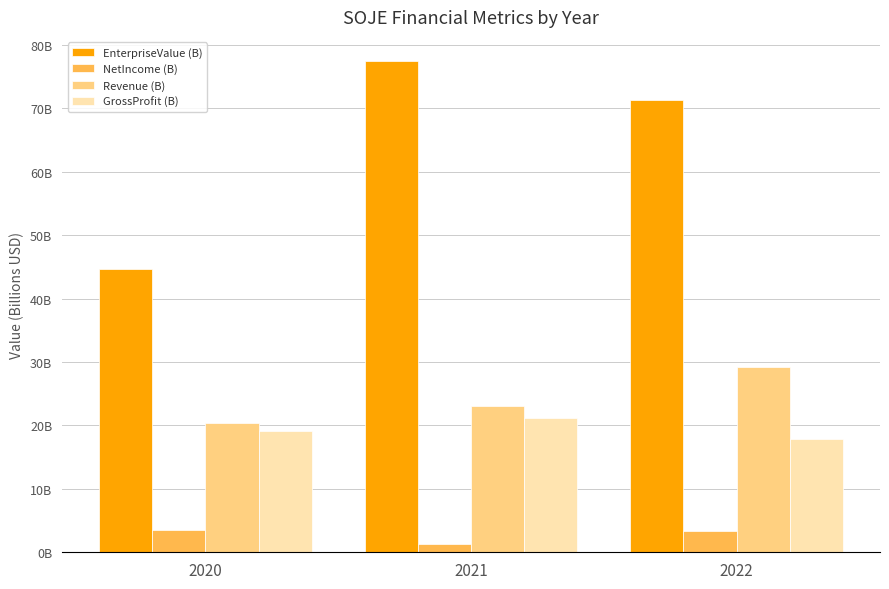

Are the bars horizontal?

No